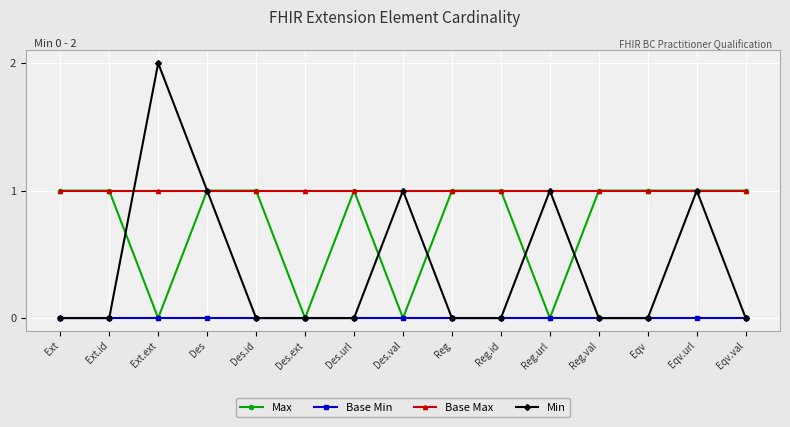

What is the label of the 3rd point from the right?

Eqv